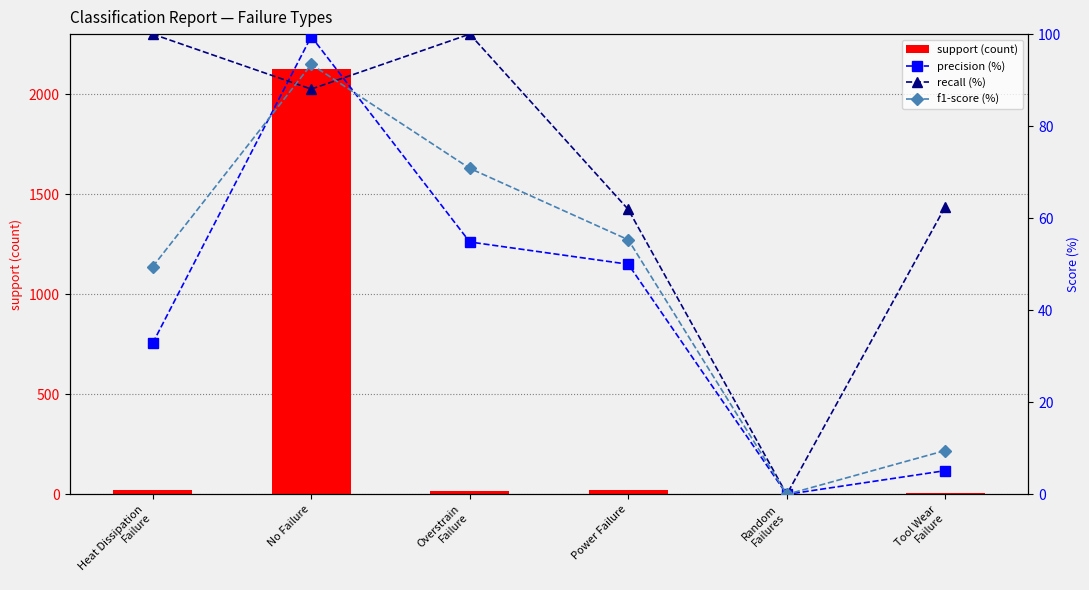

Reading right to left, what are all the values shown in this chart?

support (count): 8.0	4.0	21.0	17.0	2127.0	24.0
precision (%): 5.2	0.0	50.0	54.8	99.5	32.9
recall (%): 62.5	0.0	61.9	100.0	88.1	100.0
f1-score (%): 9.5	0.0	55.3	70.8	93.4	49.5